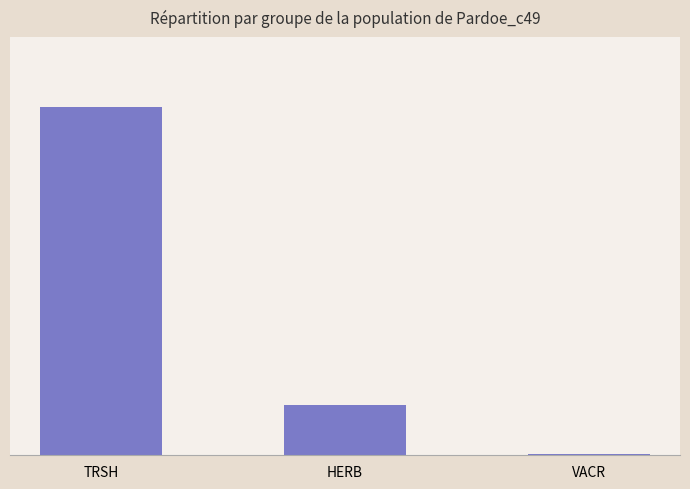

What is the average value?

32.8